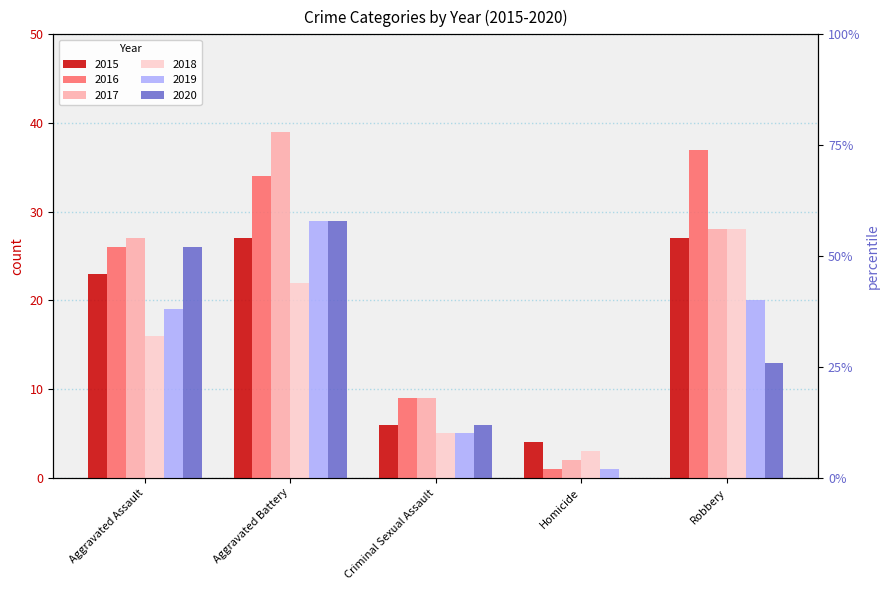

What is the label of the 3rd bar from the left?

Criminal Sexual Assault